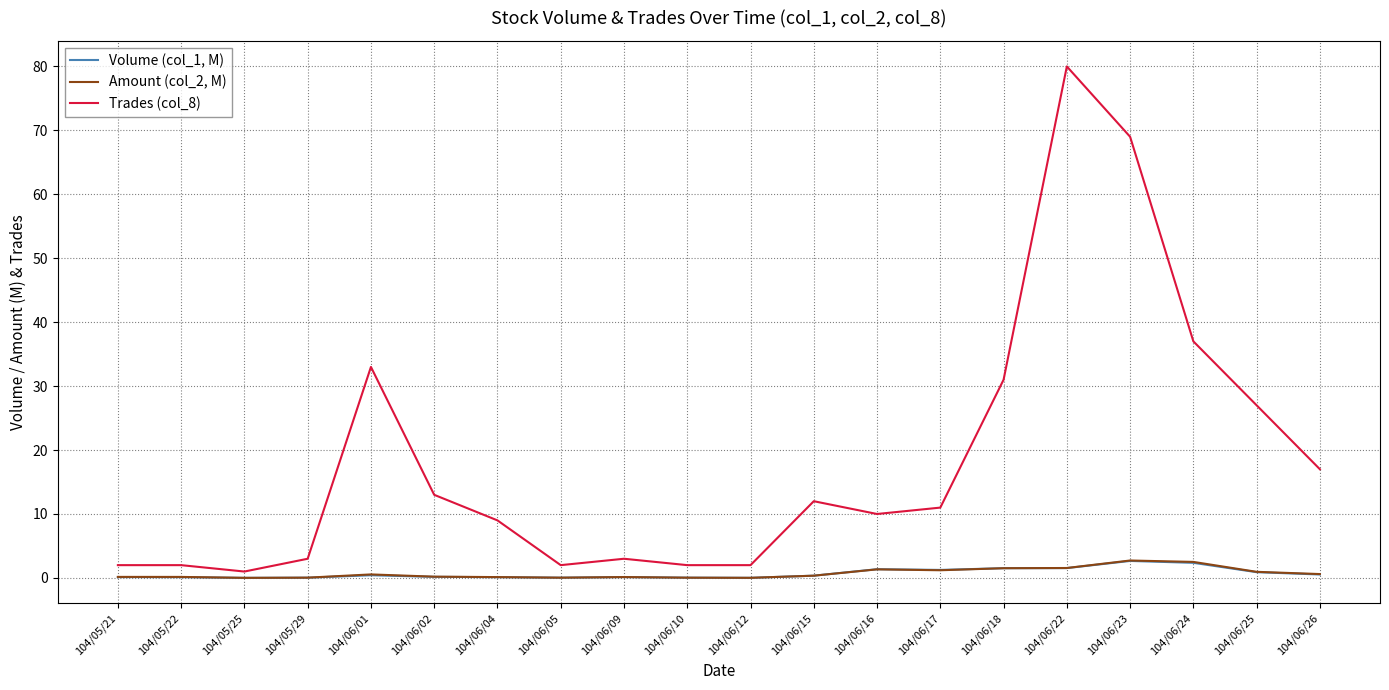

Which series changed the most between 104/05/22 and 104/06/25?

Trades (col_8)